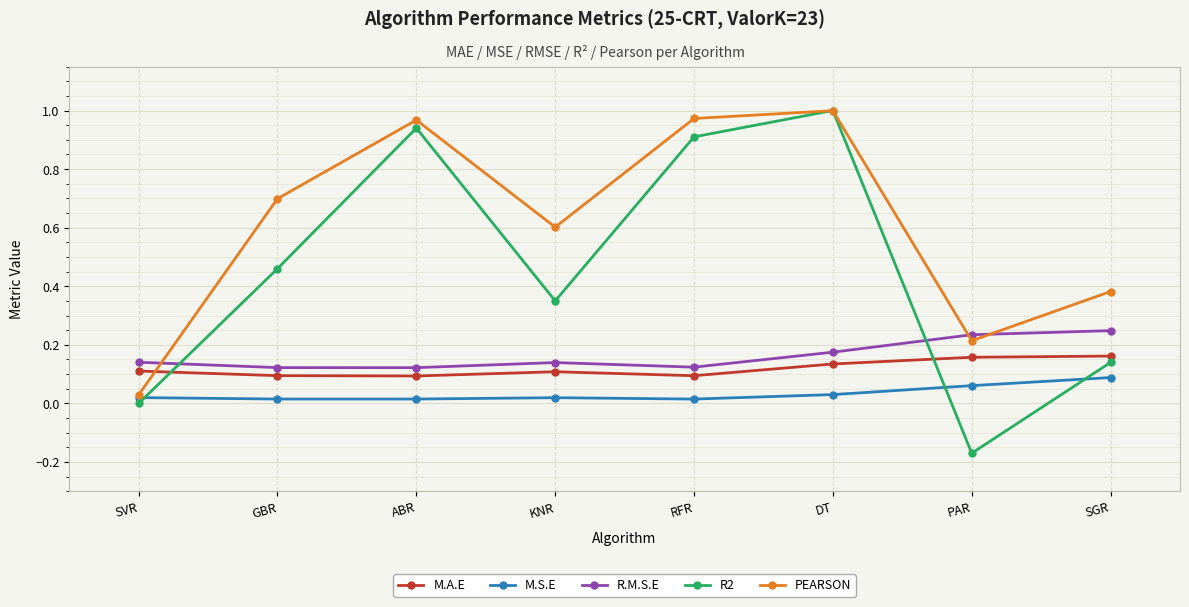

True or false: PEARSON has more than 1 interior local peaks.

True